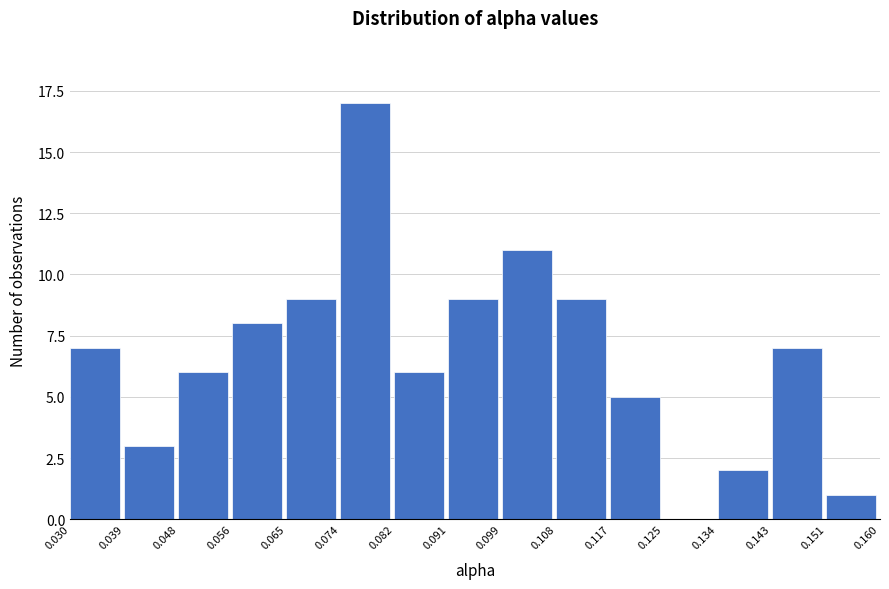

How tall is the bar that spans 0.143 to 0.151 on the x-axis? The values are not printed on the chart, so give them approximately, as read against the axis.

7